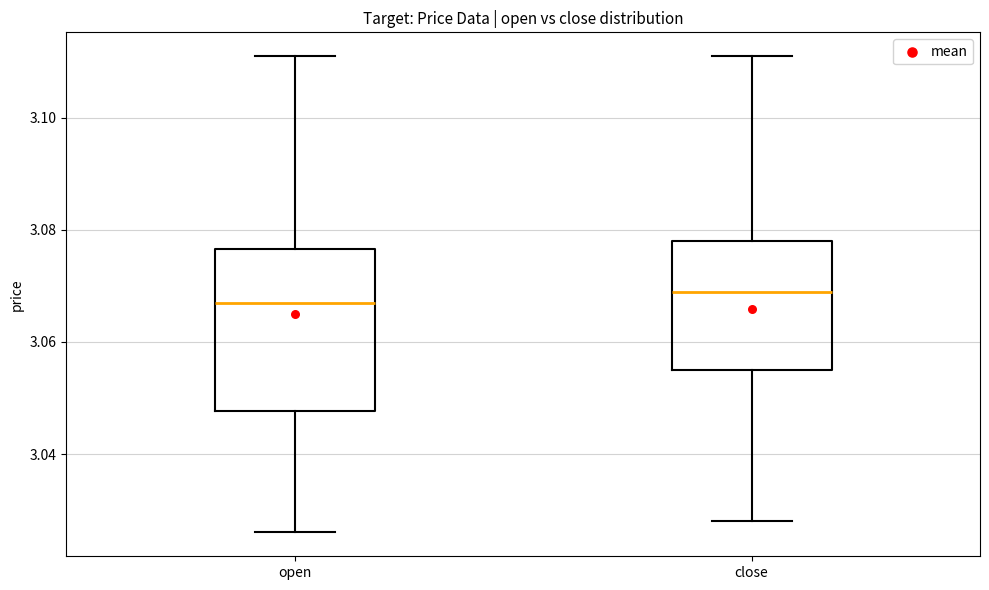

Where is the upper edge of the box for open on the y-axis? The values are not printed on the chart, so give them approximately, as read against the axis.

3.076